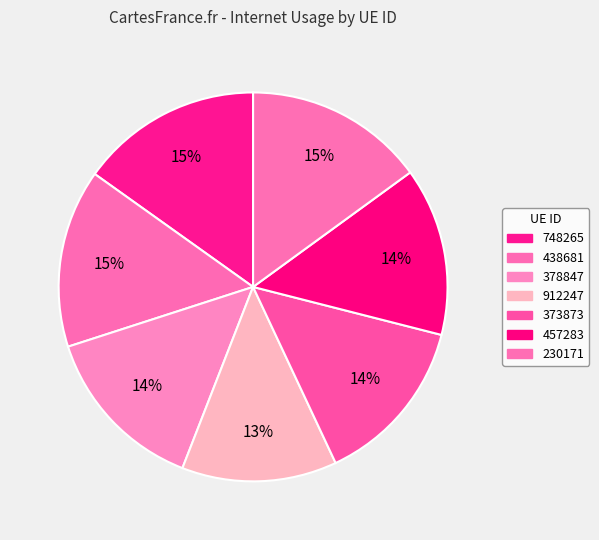

Which has a higher value, 378847 or 230171?

230171